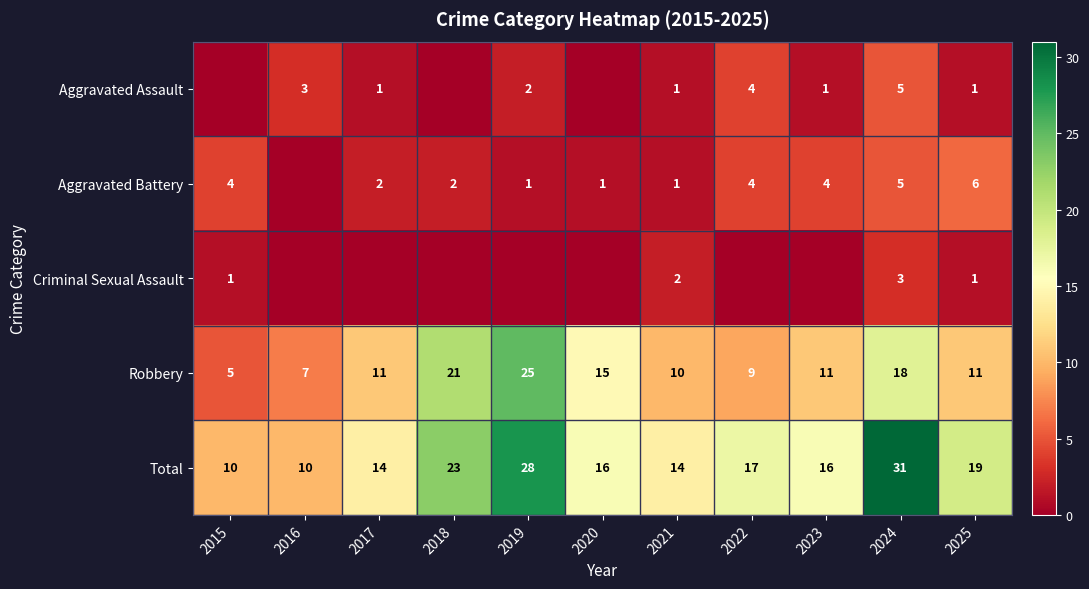

What is the sum of the Total values at 2015 and 2019?

38